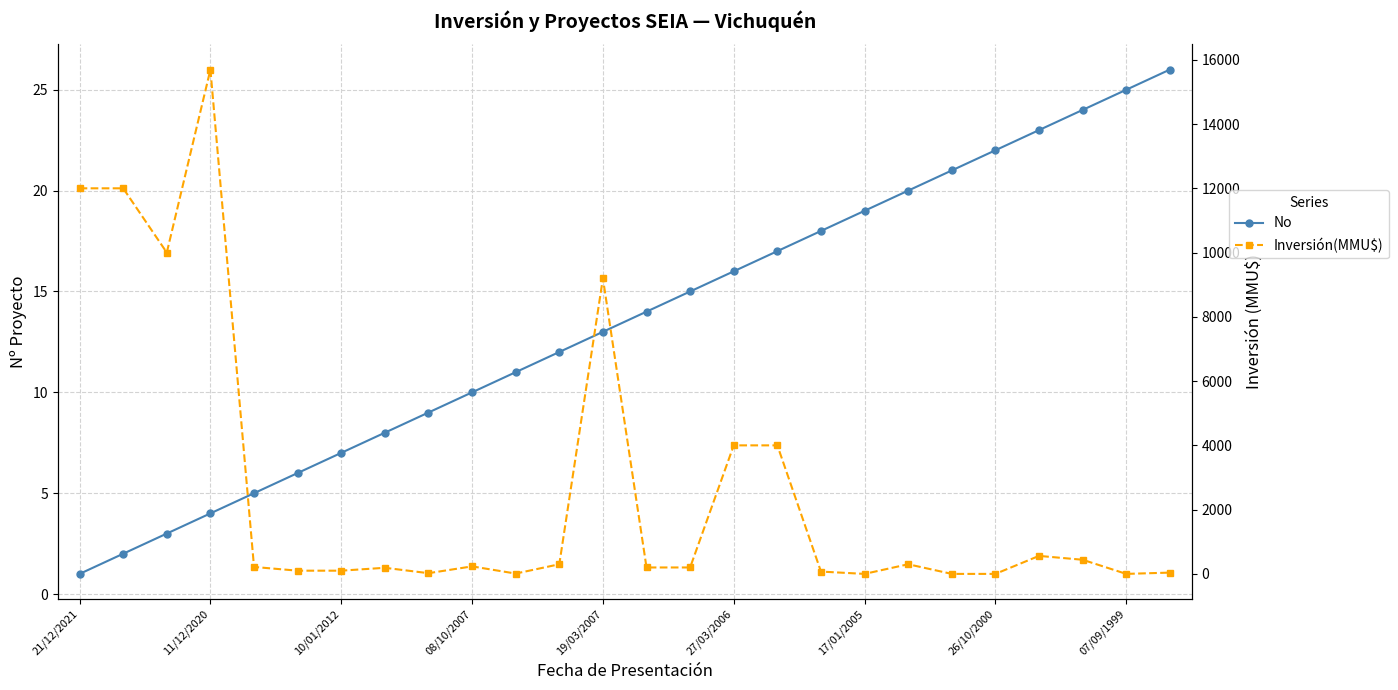

What is the greatest value displayed?

15695